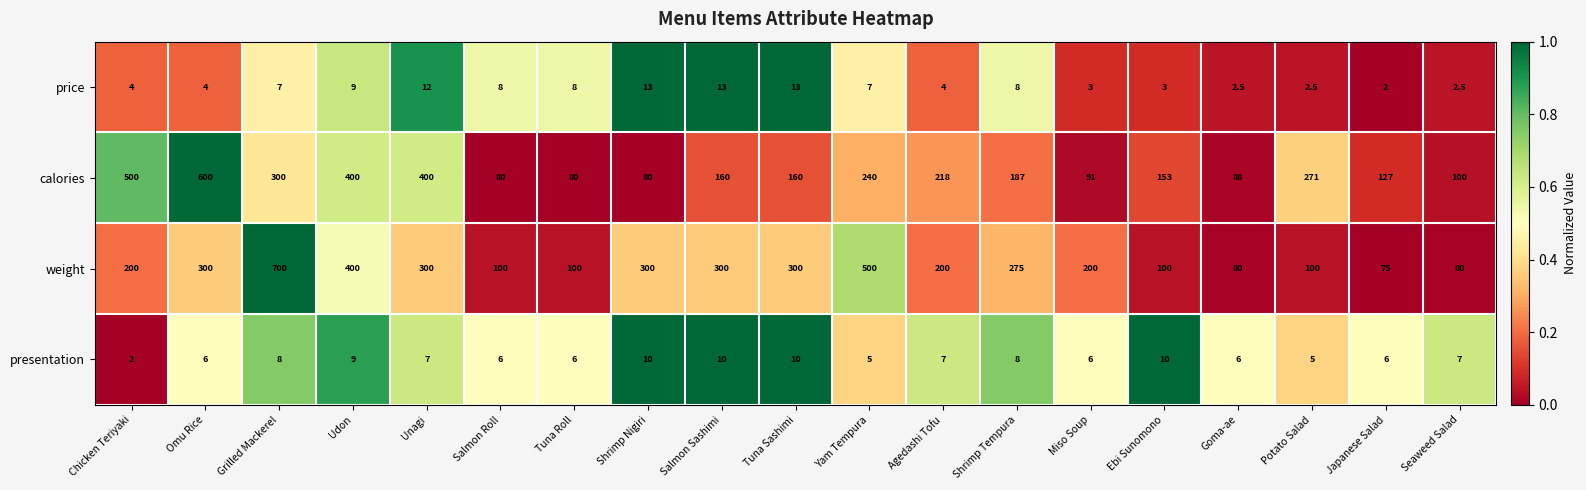

What is the spread (max minus min) of values at Tuna Sashimi?

290.0